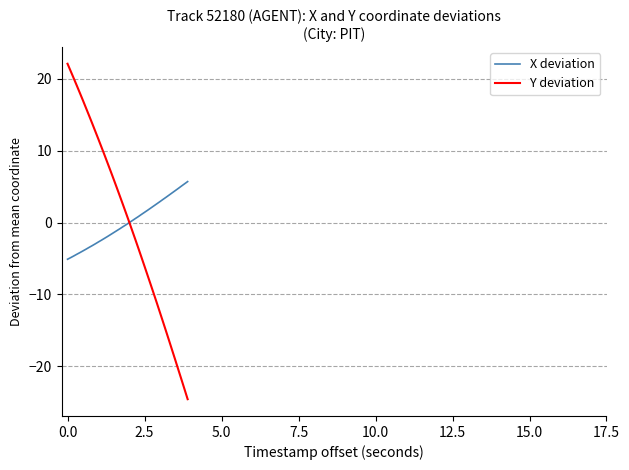

List the series in order of their peak value, highest first.

Y deviation, X deviation